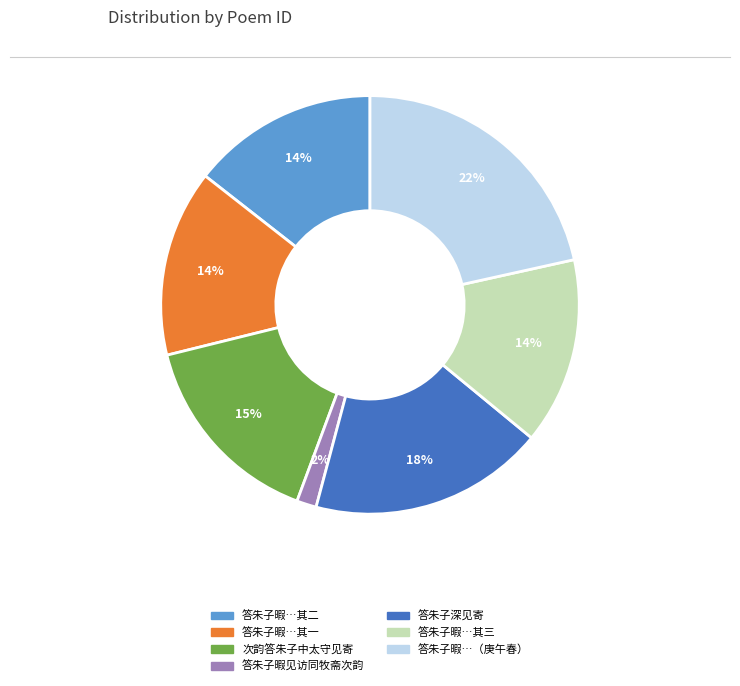

Is there any slice that represents more than half of the pie?

No